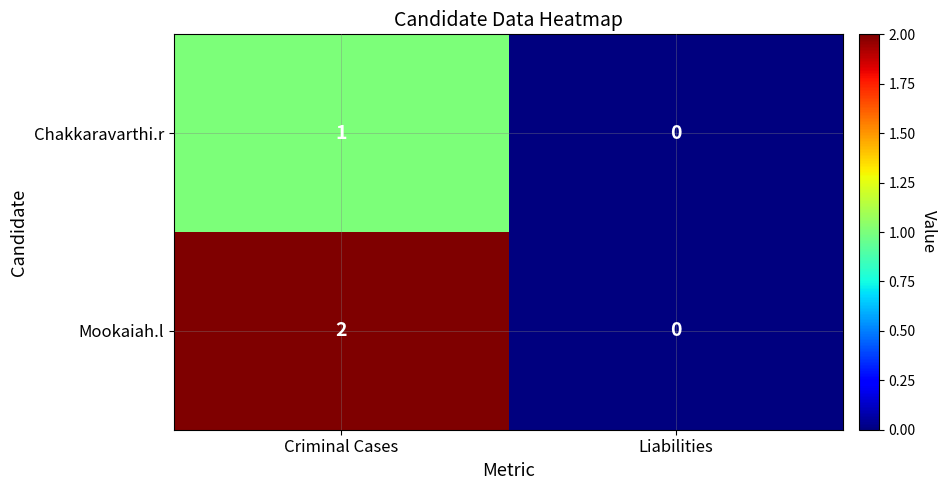

Reading left to right, list all the values displayed in this chart.

Chakkaravarthi.r: Criminal Cases=1	Liabilities=0
Mookaiah.l: Criminal Cases=2	Liabilities=0